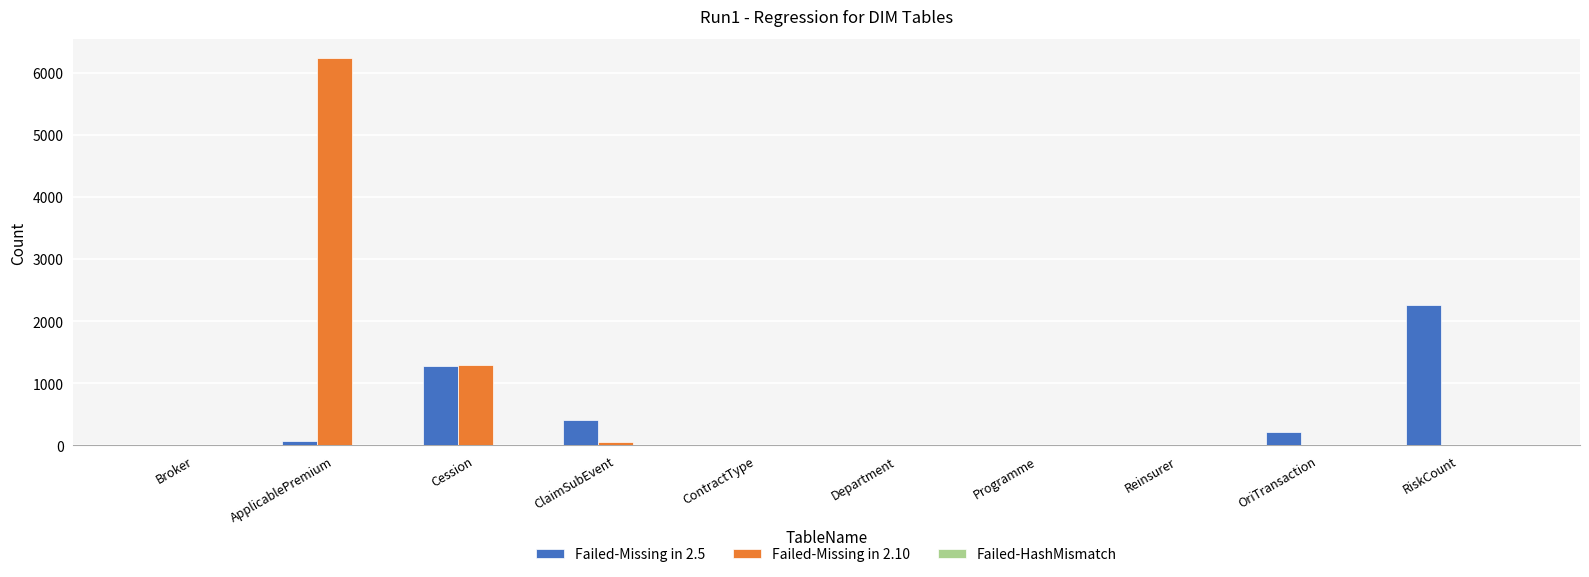

Read the Failed-Missing in 2.5 value at ClaimSubEvent, to the nearest 10.

400